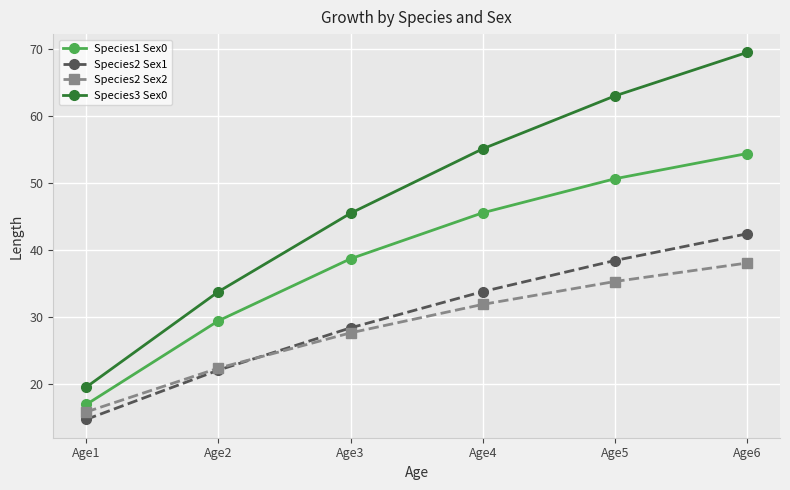

Reading left to right, transcribe all the data shown in this chart.

Species1 Sex0: 16.9	29.4	38.7	45.6	50.7	54.4
Species2 Sex1: 14.7	22.0	28.4	33.8	38.4	42.4
Species2 Sex2: 15.8	22.3	27.6	31.9	35.3	38.0
Species3 Sex0: 19.5	33.8	45.5	55.1	63.0	69.5